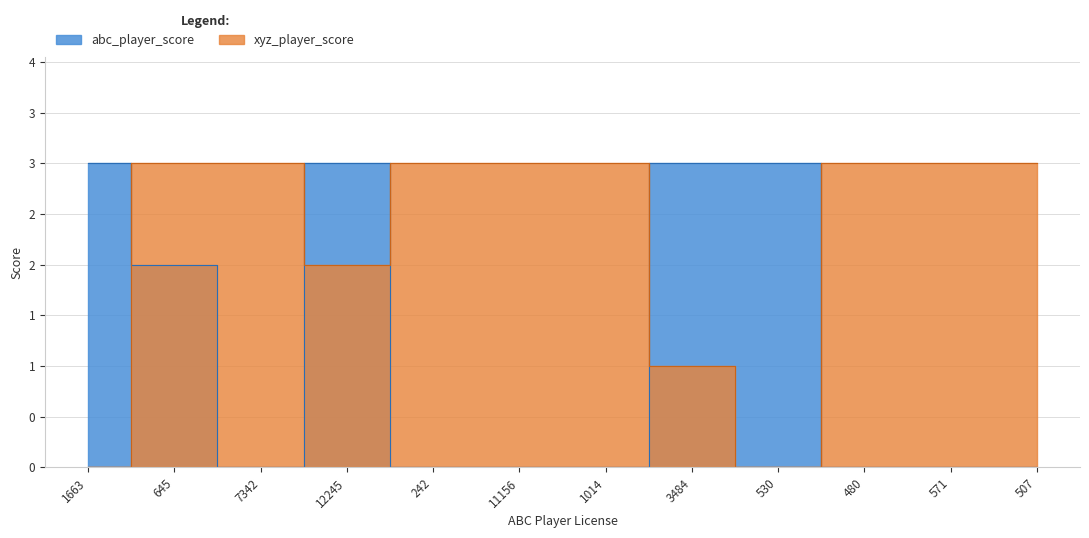

The abc_player_score series shows 3 at 12245. True or false?

True